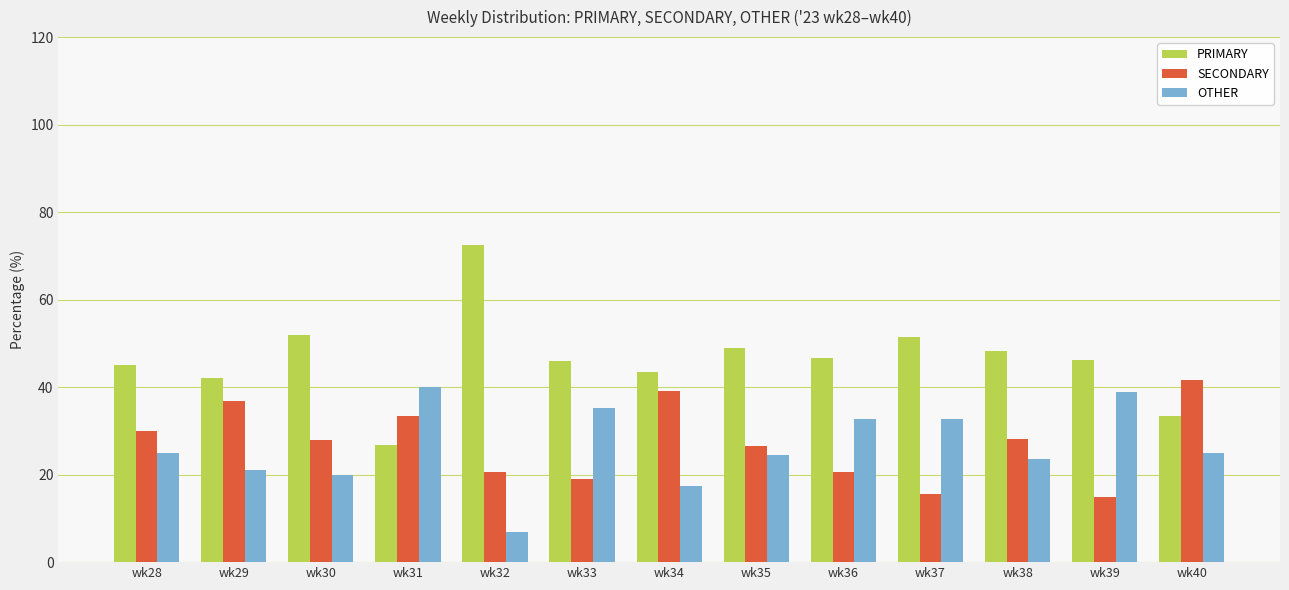

What is the sum of all OTHER values?

342.8